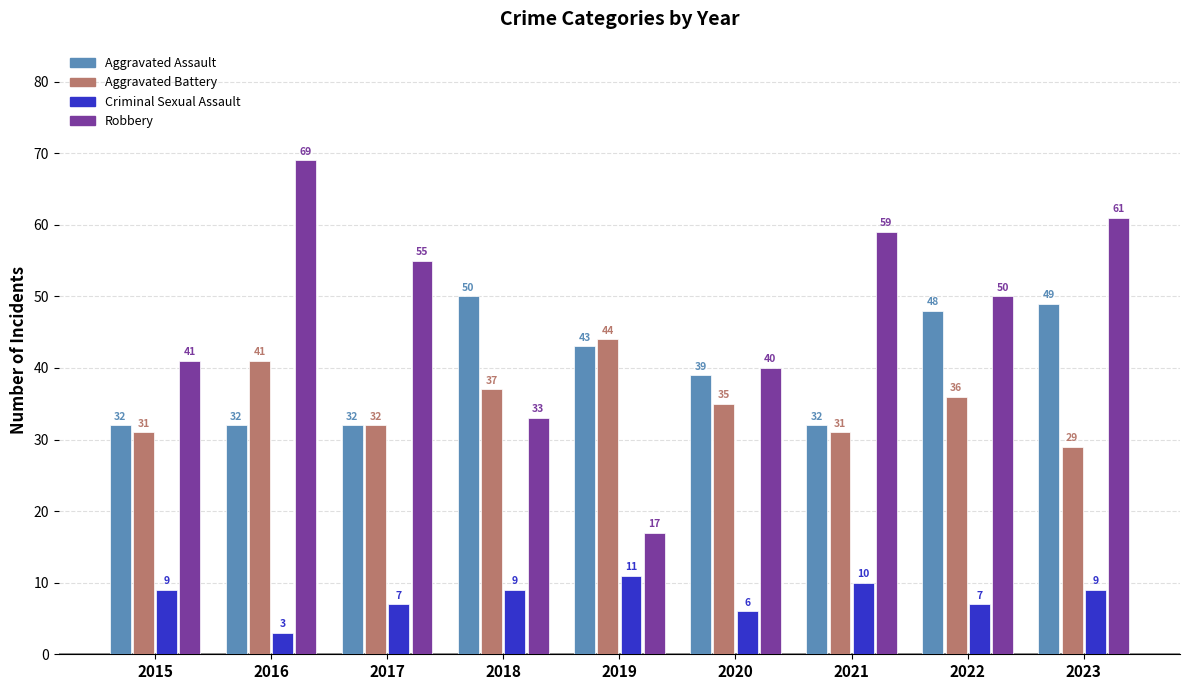

Reading left to right, extract all data points from this chart.

Aggravated Assault: 2015=32	2016=32	2017=32	2018=50	2019=43	2020=39	2021=32	2022=48	2023=49
Aggravated Battery: 2015=31	2016=41	2017=32	2018=37	2019=44	2020=35	2021=31	2022=36	2023=29
Criminal Sexual Assault: 2015=9	2016=3	2017=7	2018=9	2019=11	2020=6	2021=10	2022=7	2023=9
Robbery: 2015=41	2016=69	2017=55	2018=33	2019=17	2020=40	2021=59	2022=50	2023=61